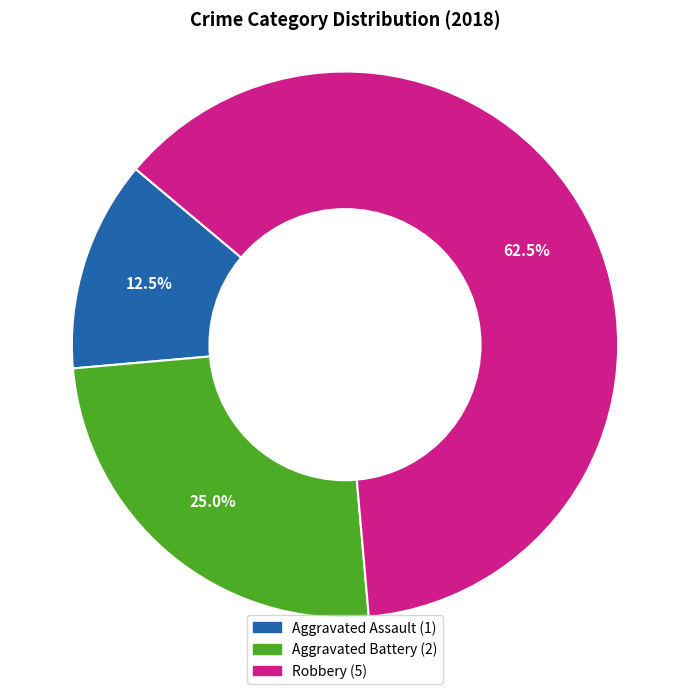

Approximately how many times larger is the value at Robbery compared to Aggravated Battery?

2.5